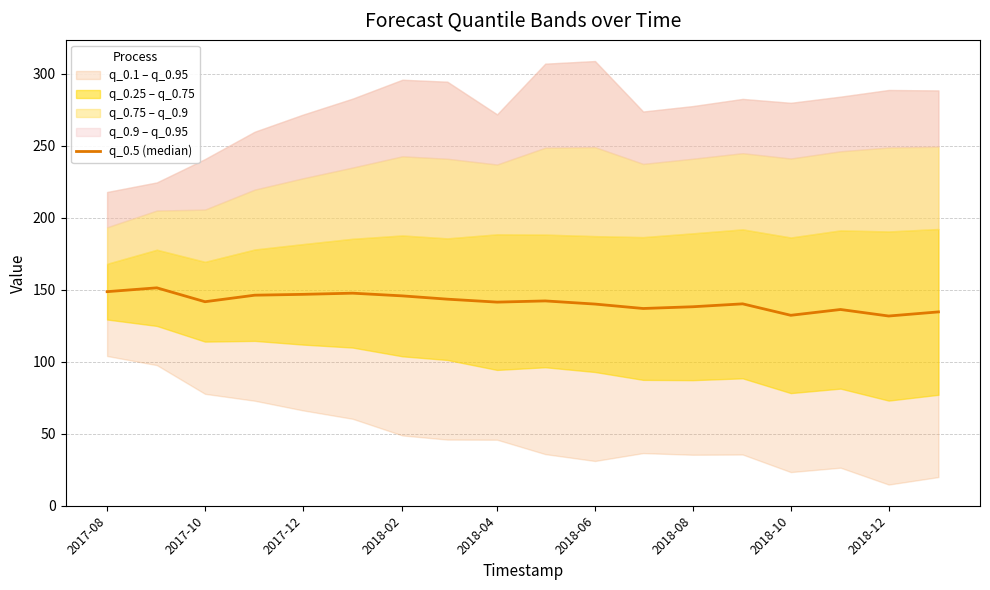

The chart shows a value of 131.8 at 2018-12. True or false?

True